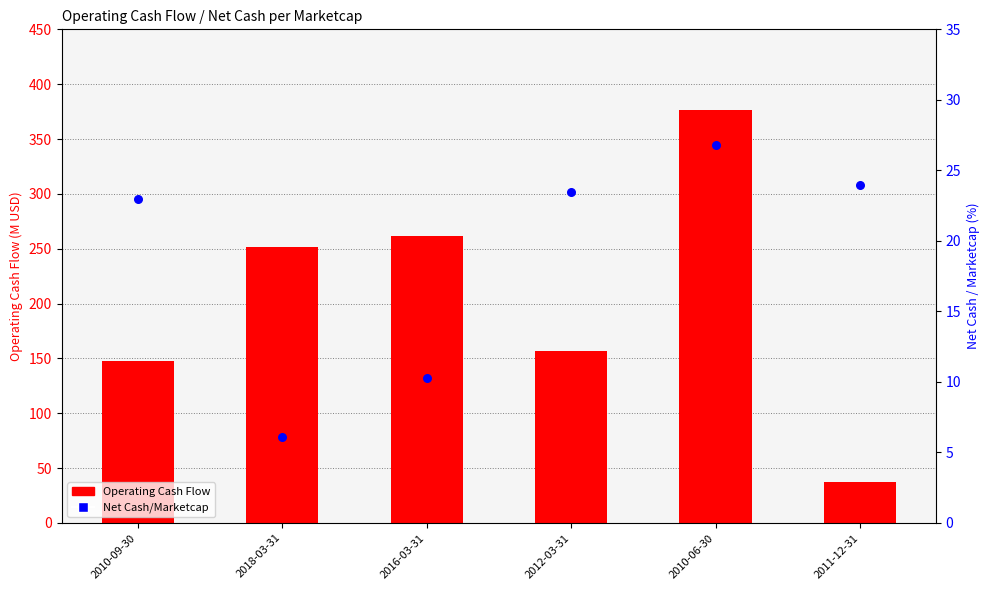

What is the total value across all series at 2011-12-31?

61.0